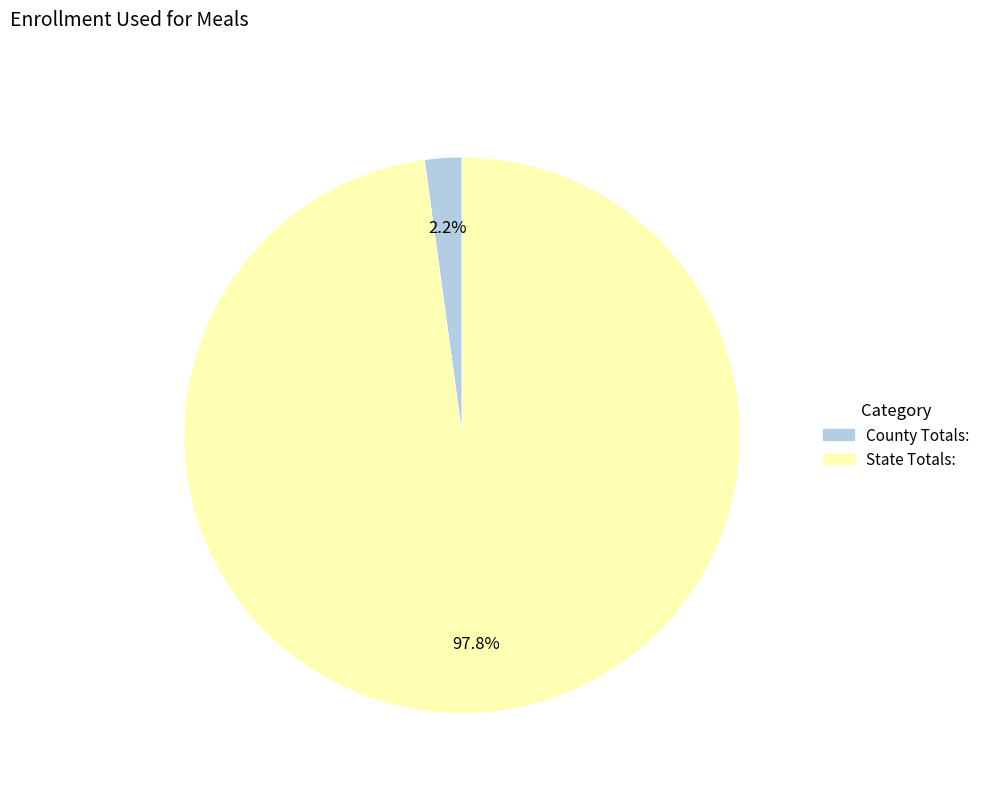

Is there any slice that represents more than half of the pie?

Yes